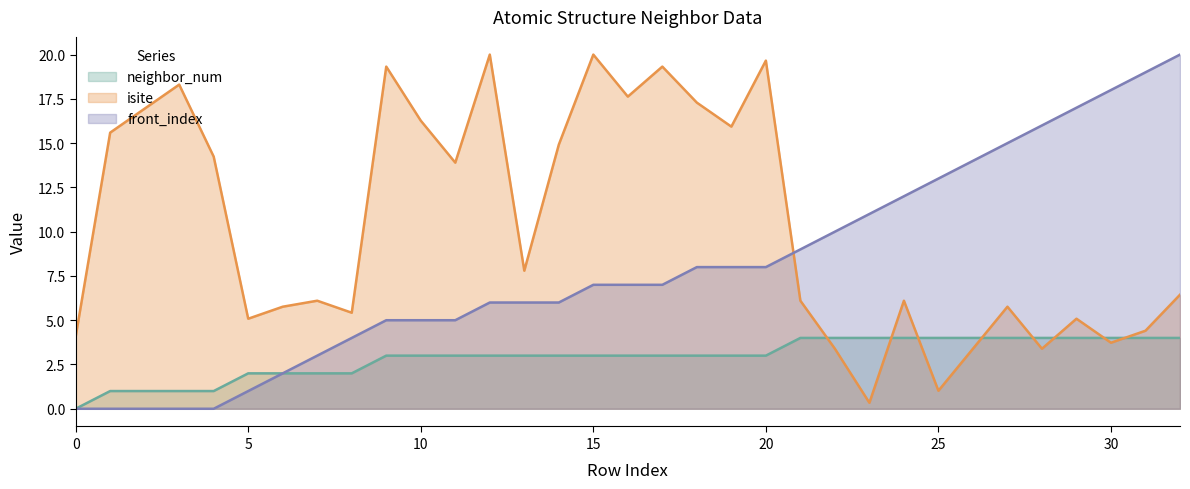

The neighbor_num series shows 1.9 at 26. True or false?

False